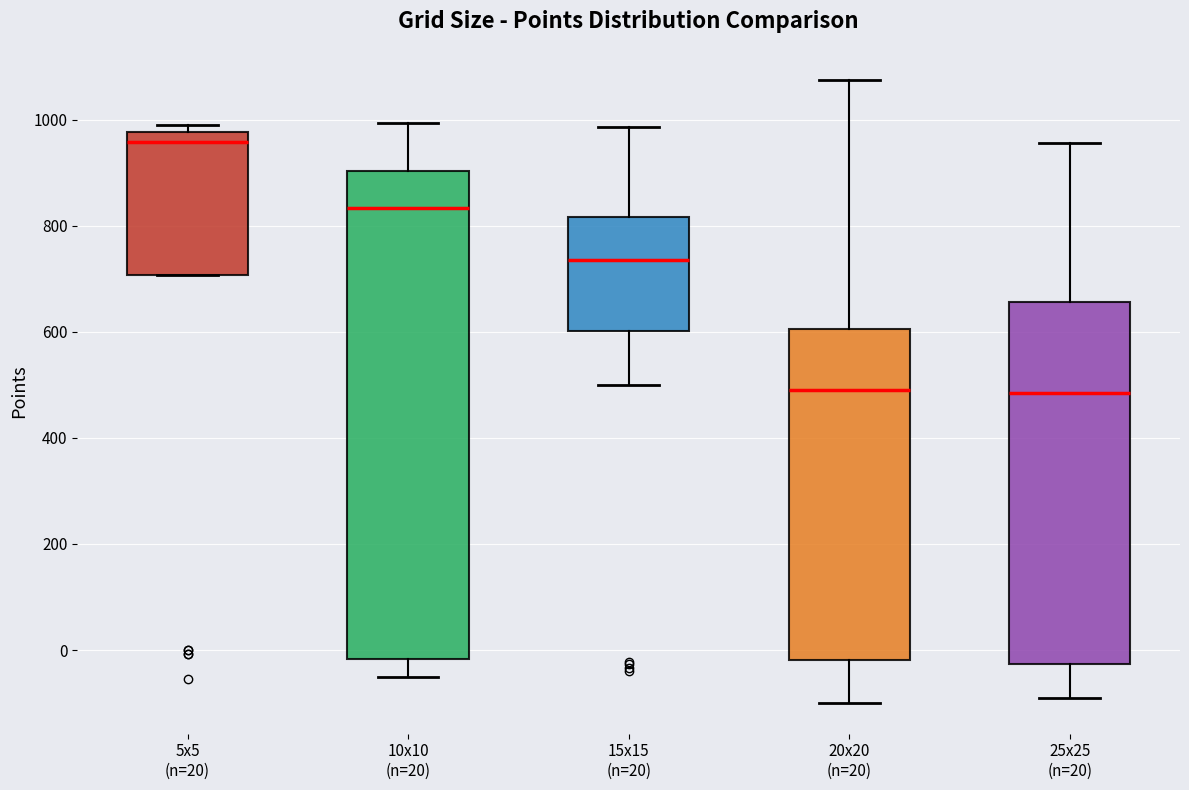

Comparing the boxes themselves (not the whiskers), which one is the tallest?

10x10 (n=20)